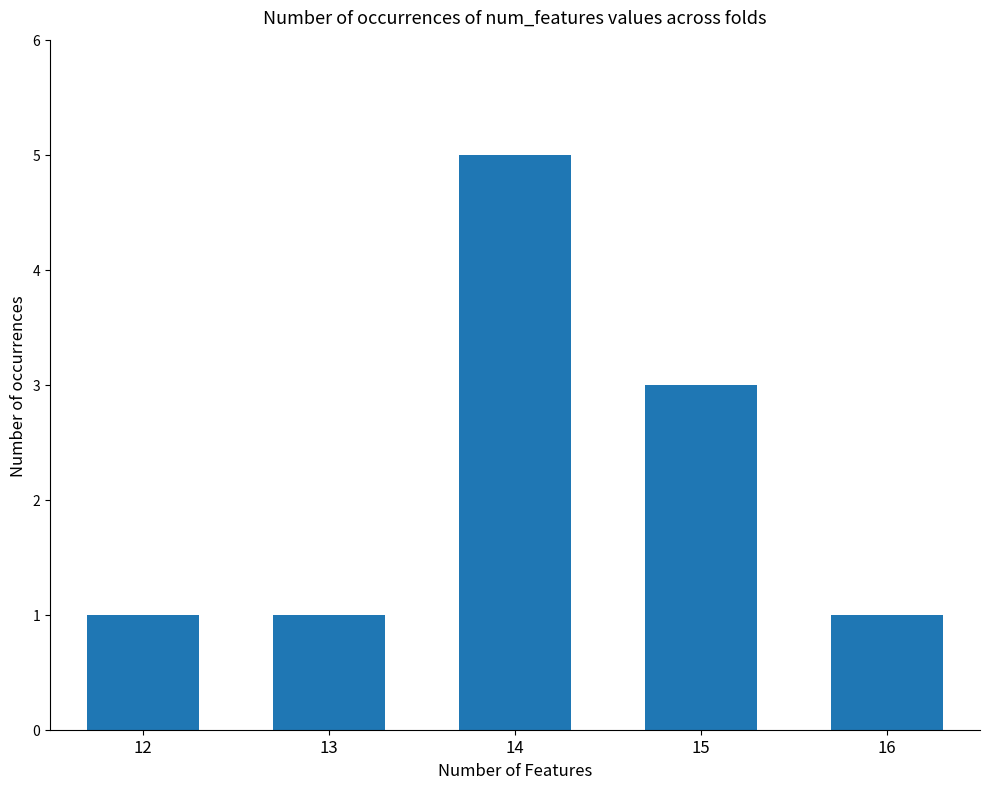

Reading left to right, transcribe all the data shown in this chart.

12=1	13=1	14=5	15=3	16=1